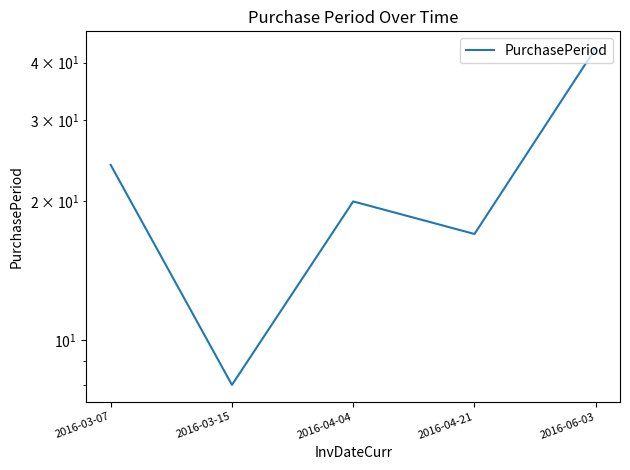

Reading right to left, what are all the values shown in this chart?

43	17	20	8	24